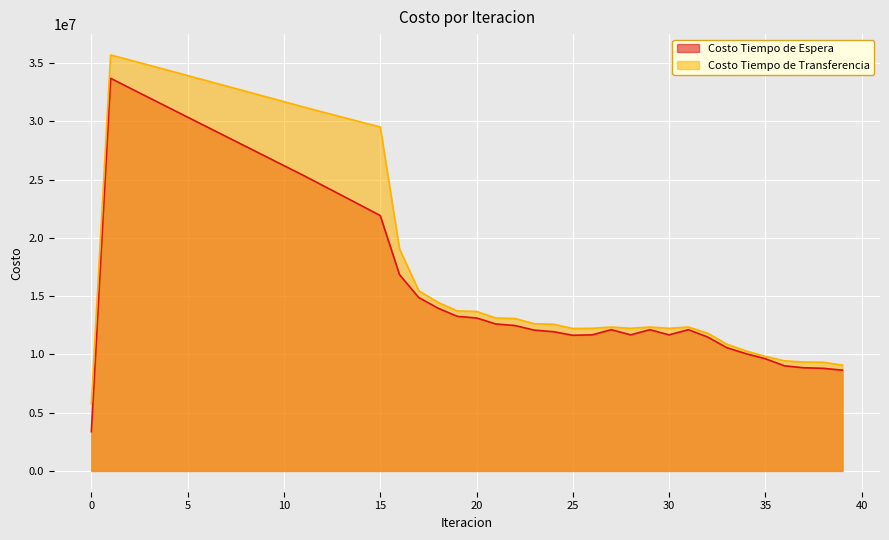

What is the greatest value displayed?

35705179.4